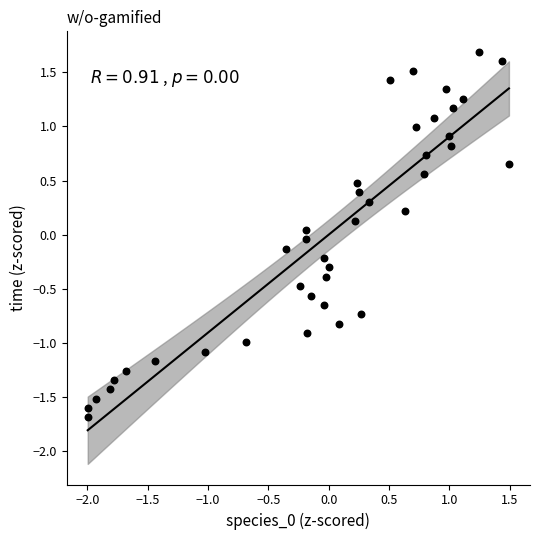

What is the range of X values (max minus min)?

3.5